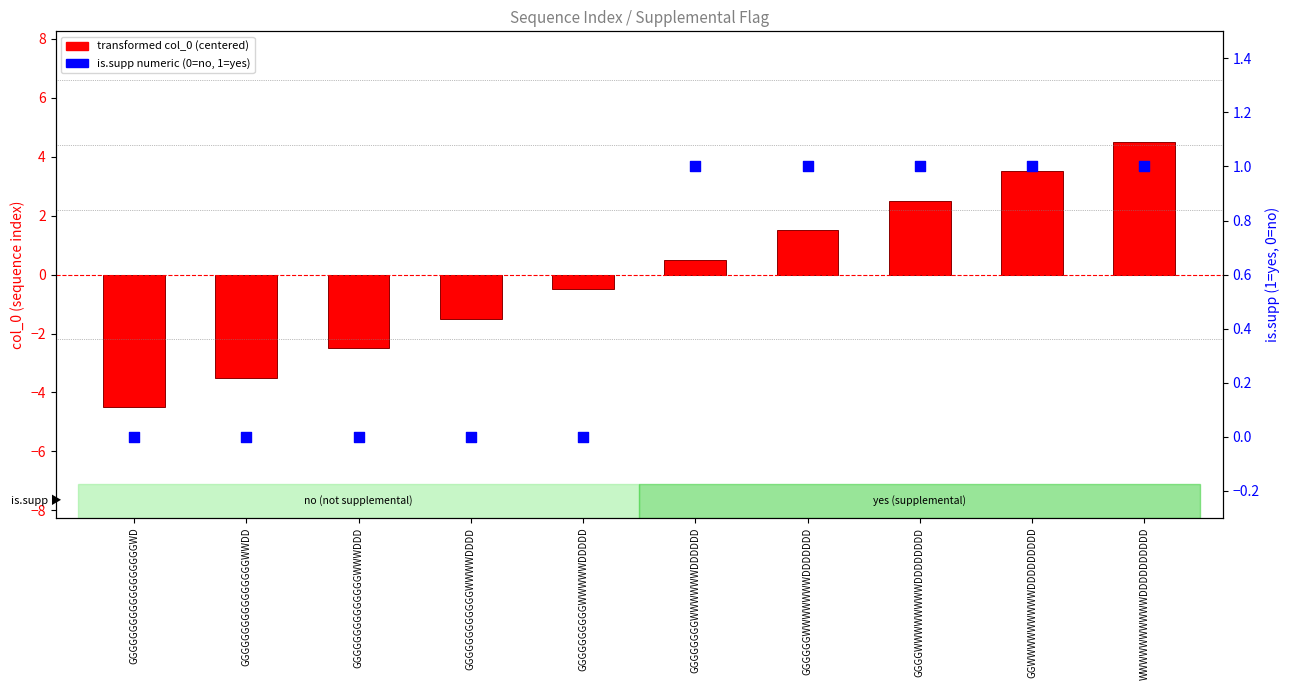

Which series contains the lowest Y value?

transformed col_0 (centered)